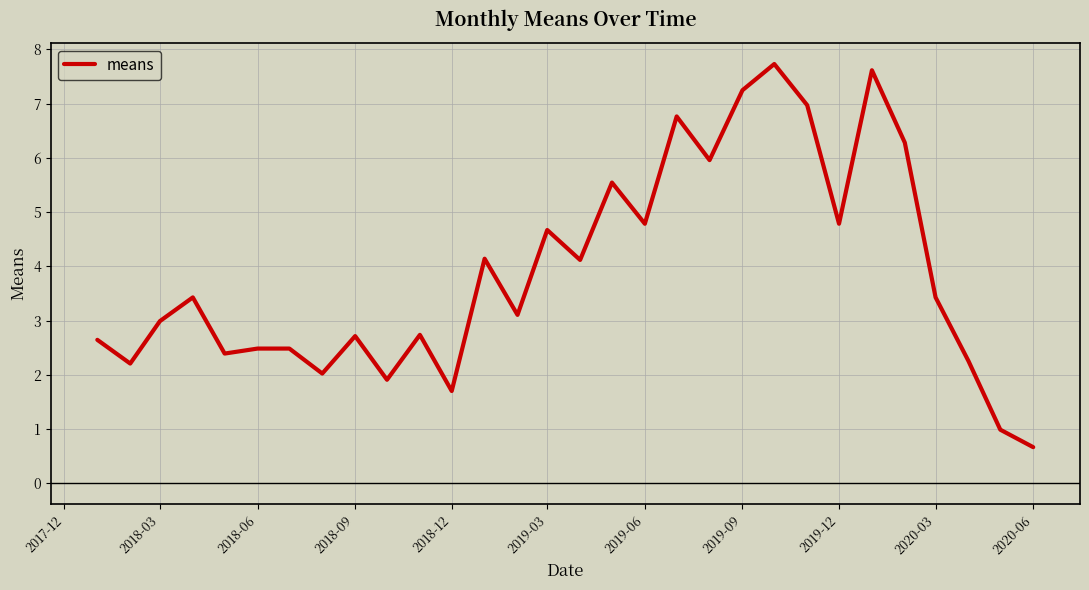

What is the smallest value displayed?

0.7